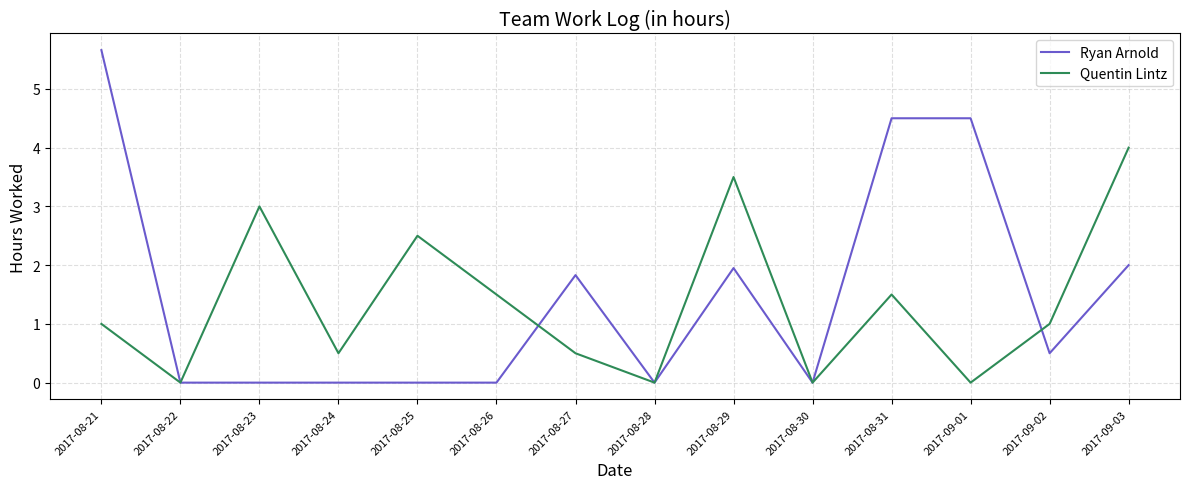

Is it true that Quentin Lintz equals 1.3 at 2017-08-28?

False